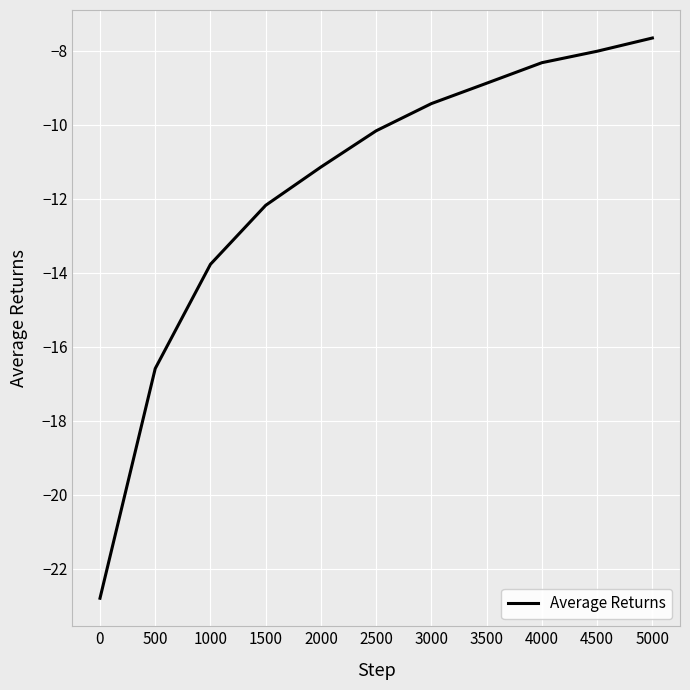

What is the difference between the maximum and minimum values?

15.1